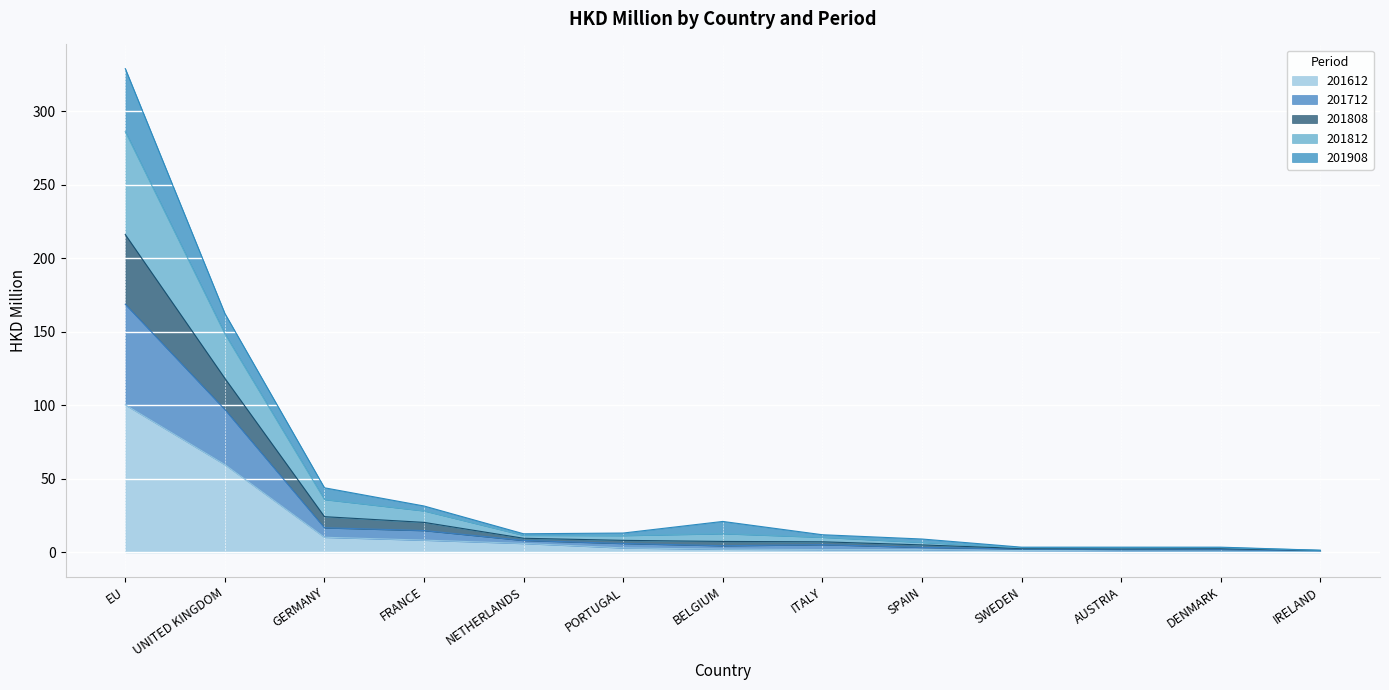

What is the label of the 9th point from the right?

NETHERLANDS